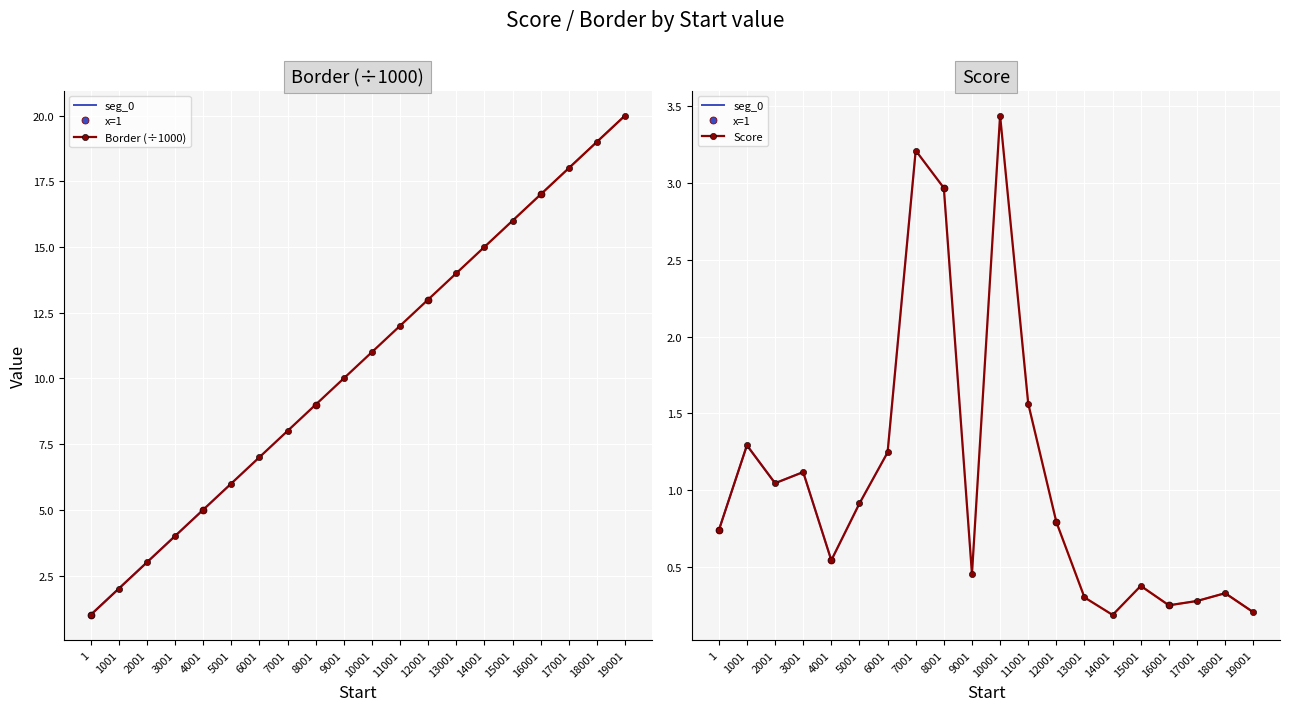

True or false: Border (÷1000) has a value of 9.9 at 5001.

False